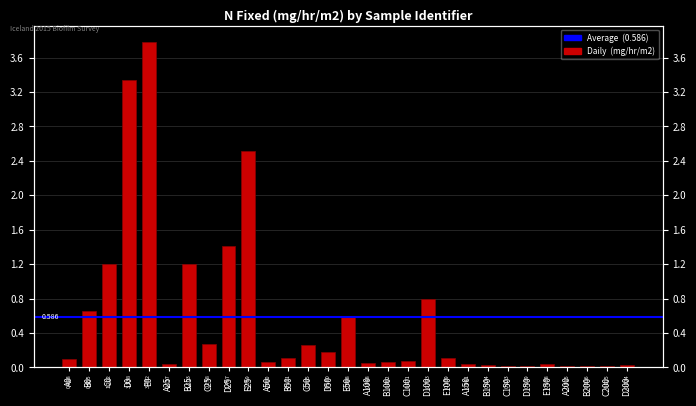

What is the label of the 4th bar from the right?

A200